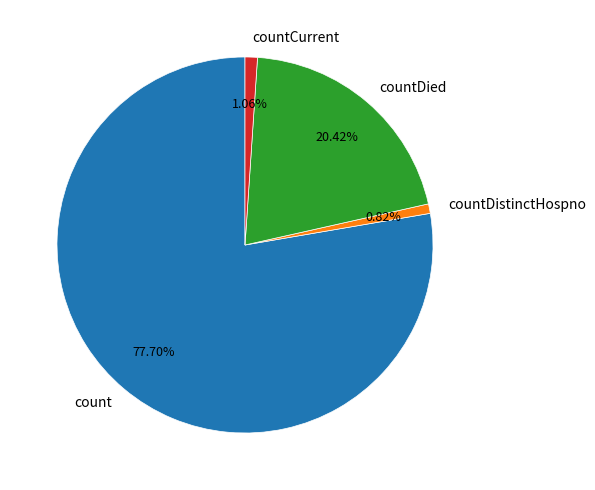

Which has a higher value, count or countDied?

count